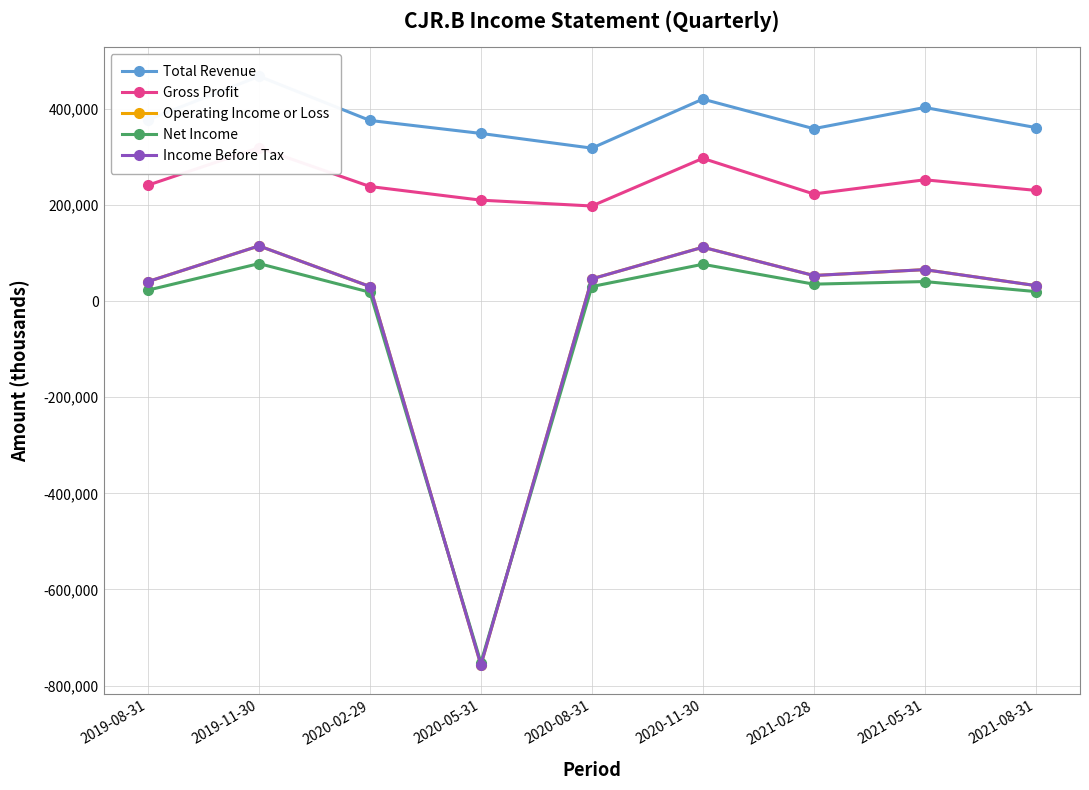

Is it true that Net Income equals 30300 at 2020-08-31?

True